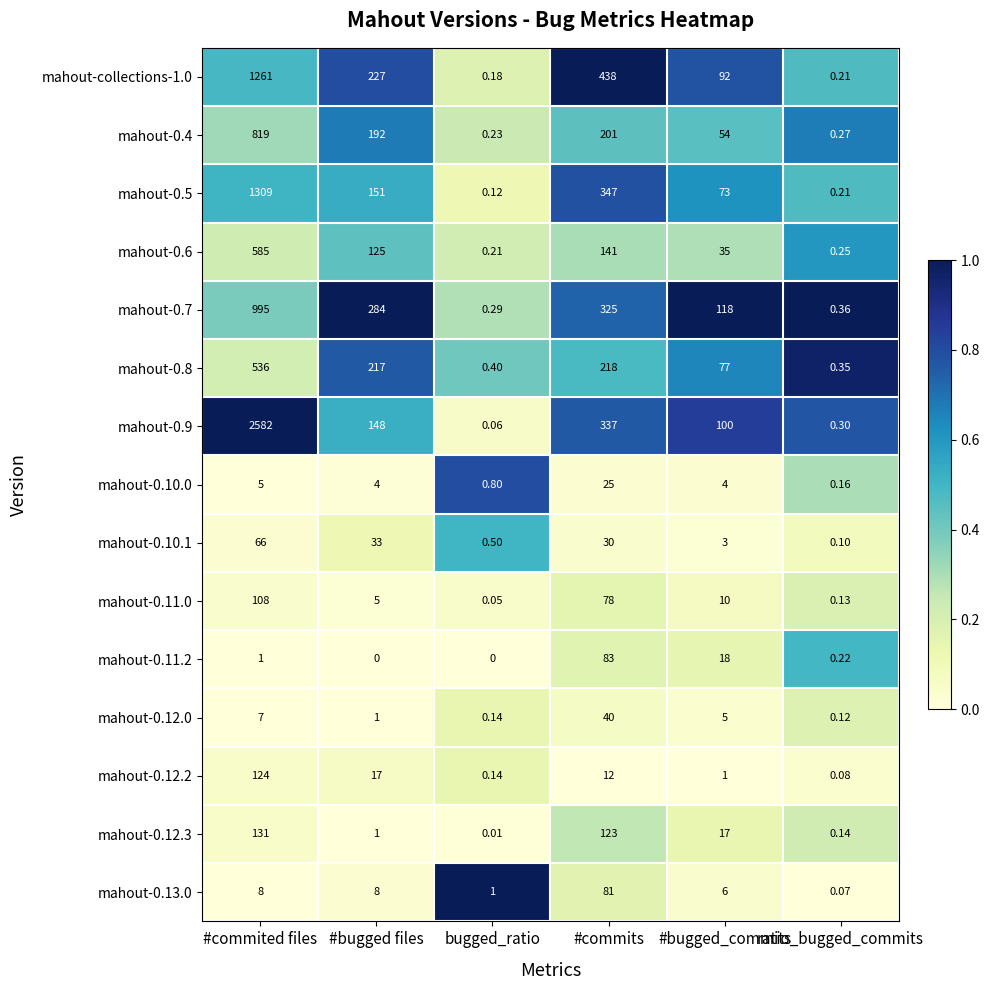

List the labels in order of mahout-0.12.0 value, smallest first.

ratio_bugged_commits, bugged_ratio, #bugged files, #bugged_commits, #commited files, #commits